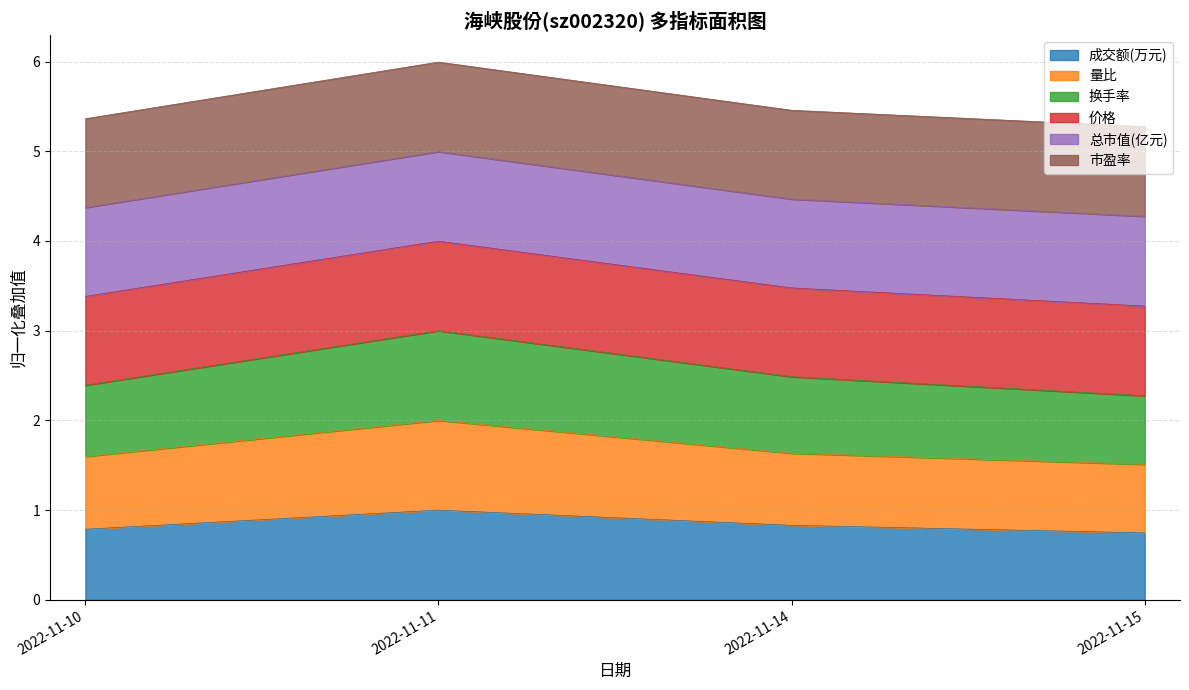

Count the 量比 values in the range 1 to 2.

4